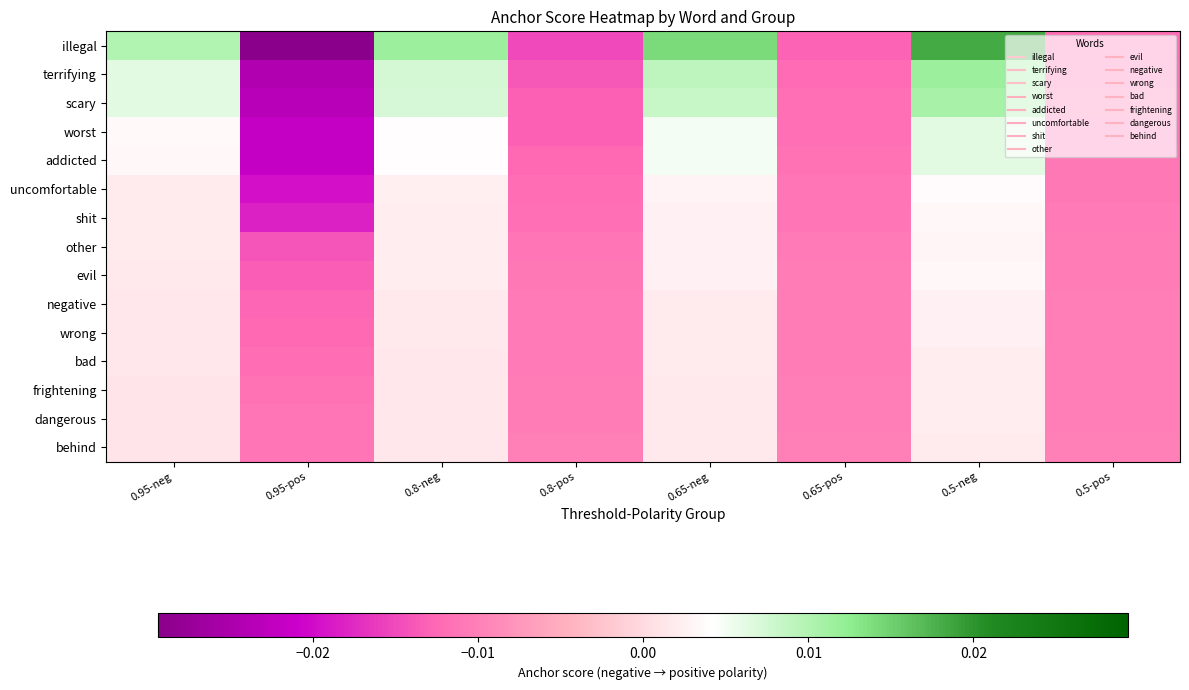

At which category is the sum across all series the highest?

0.5-neg